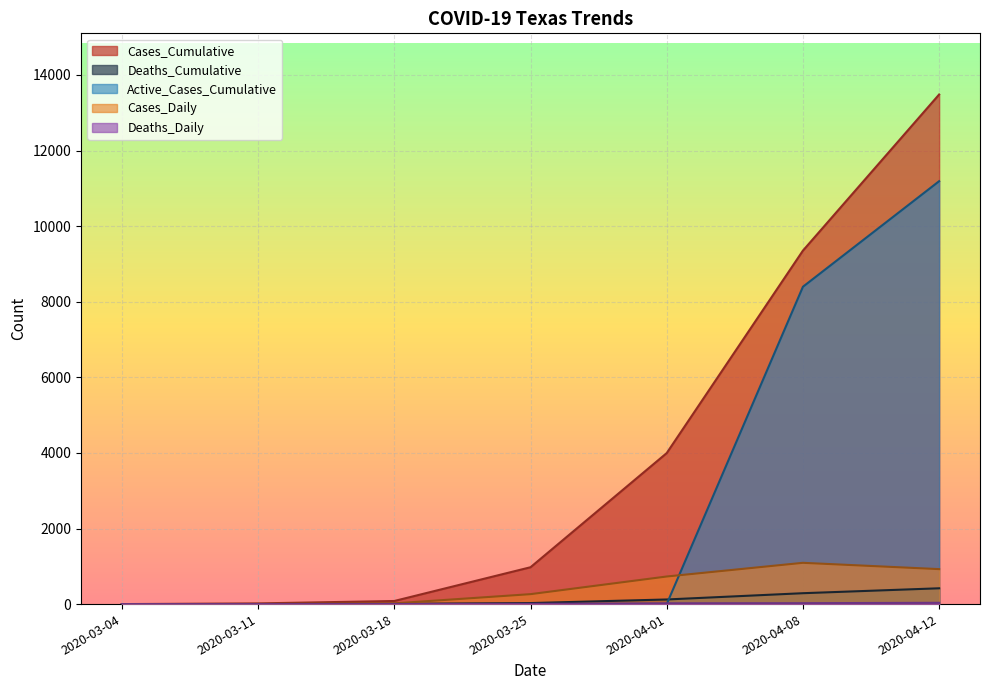

What is the maximum value shown in the chart?

13484